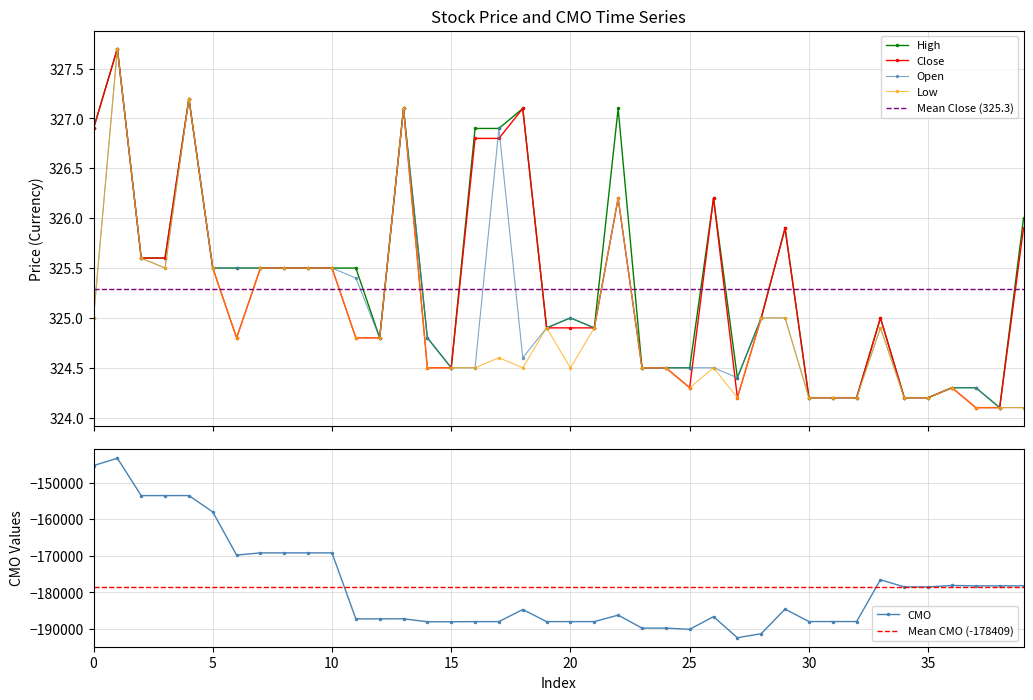

Is this an area chart (filled region under the line)?

No